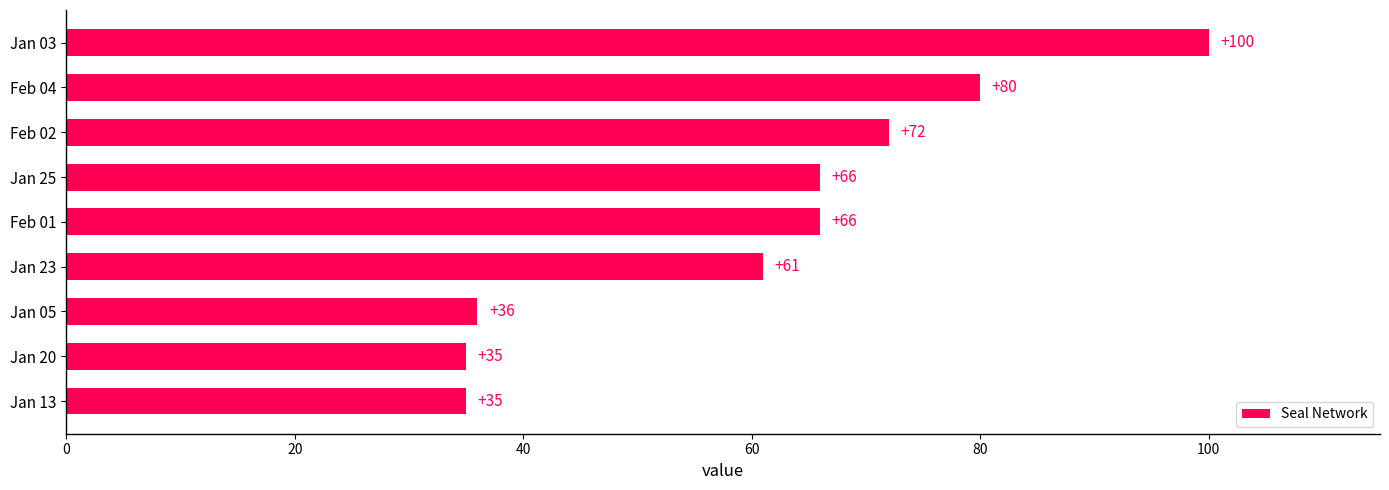

Between Feb 01 and Jan 05, which is larger?

Feb 01